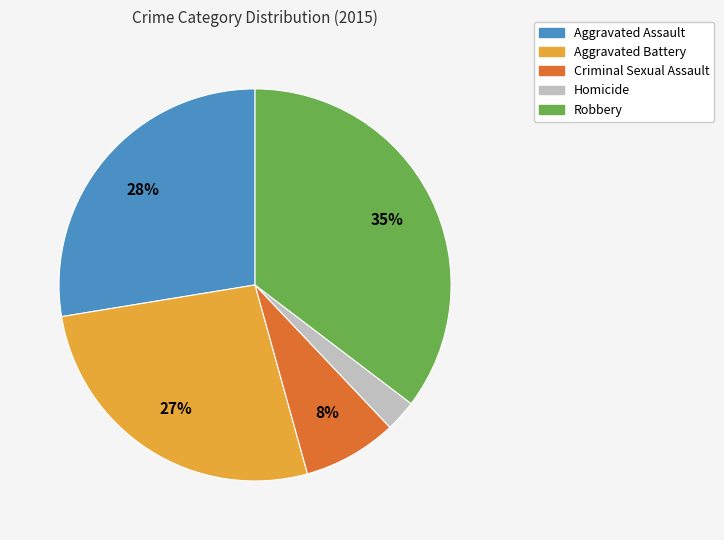

Approximately how many times larger is the value at Aggravated Battery compared to Criminal Sexual Assault?

3.4